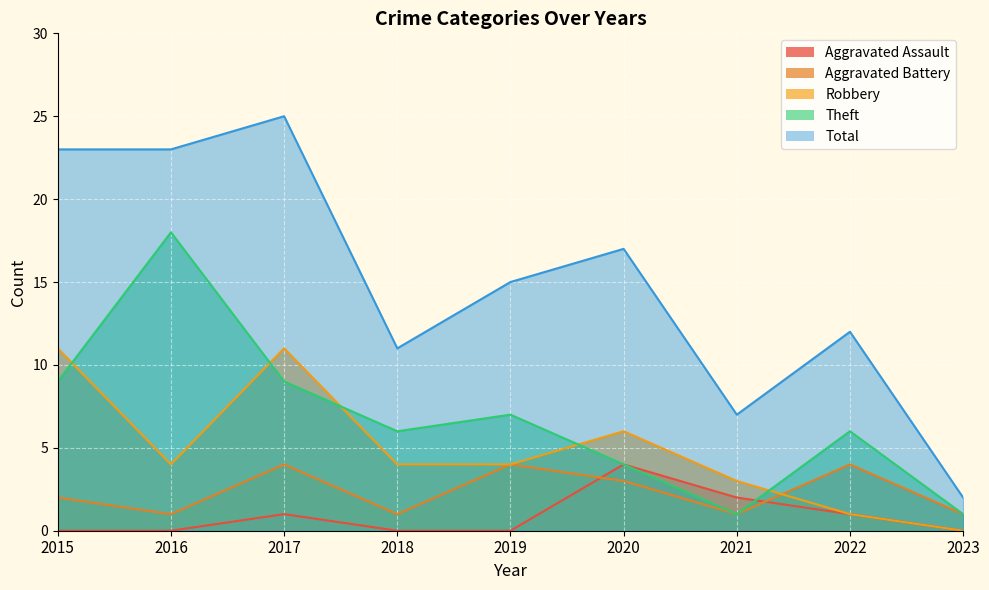

Count the Aggravated Battery values in the range 1 to 4.

9